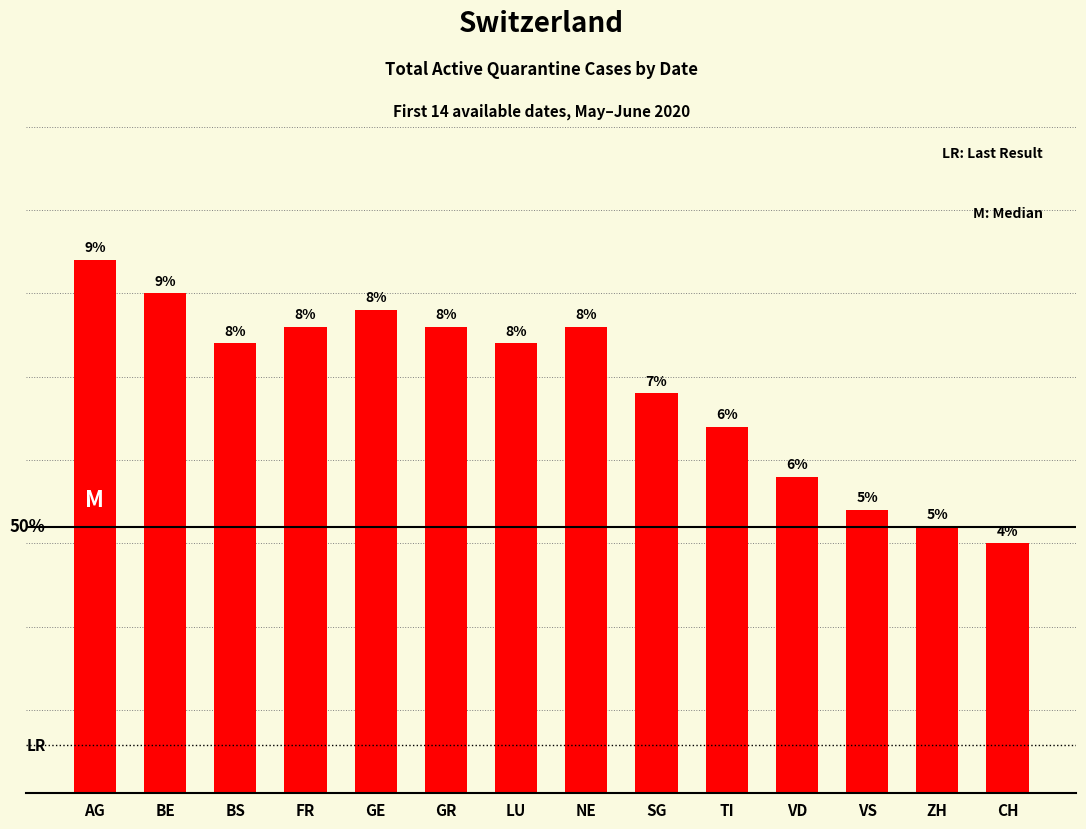

Are the bars horizontal?

No